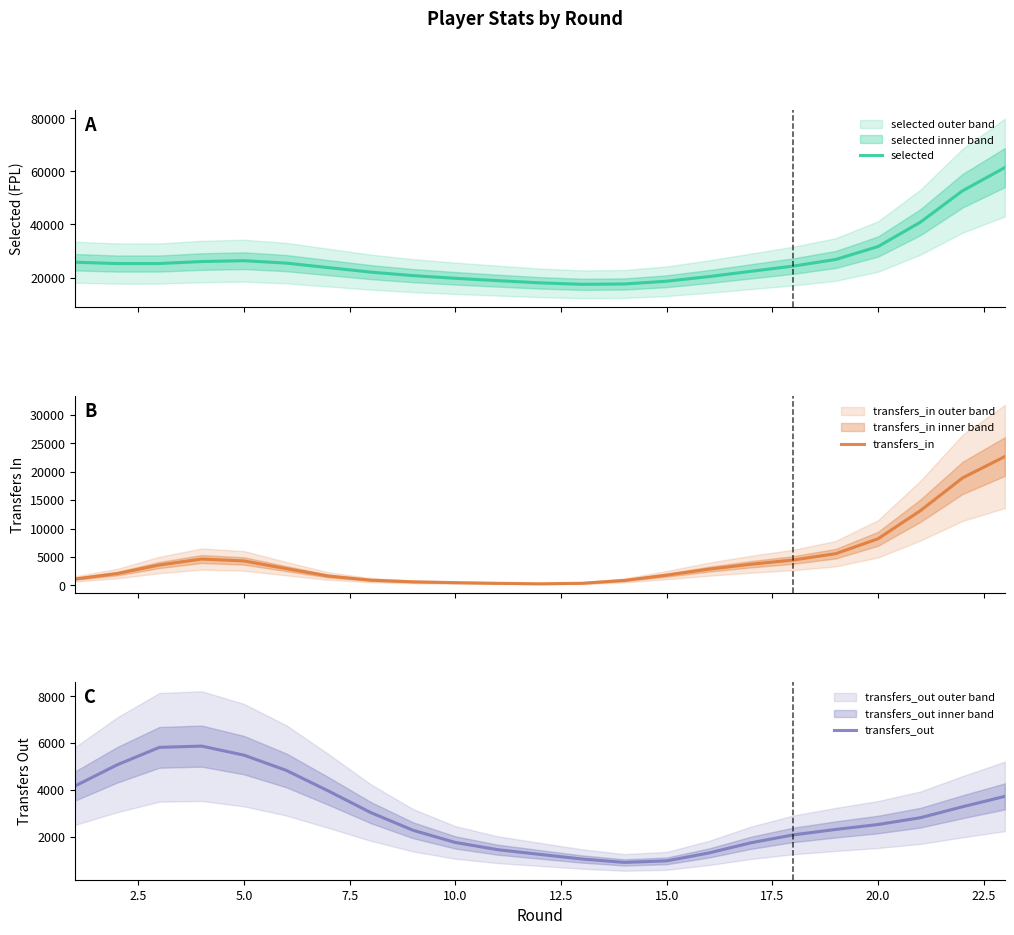

Is it true that transfers_out equals 2767.5 at 16?

False